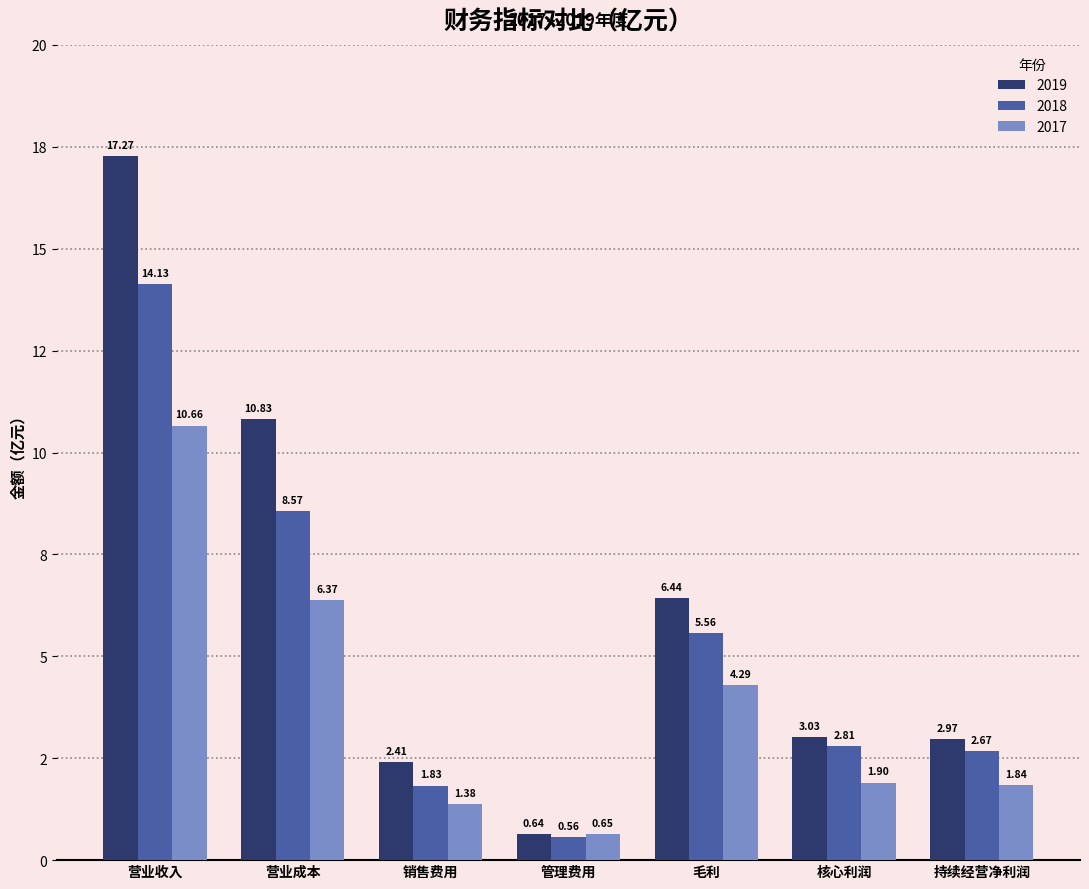

At which category is the sum across all series the highest?

营业收入